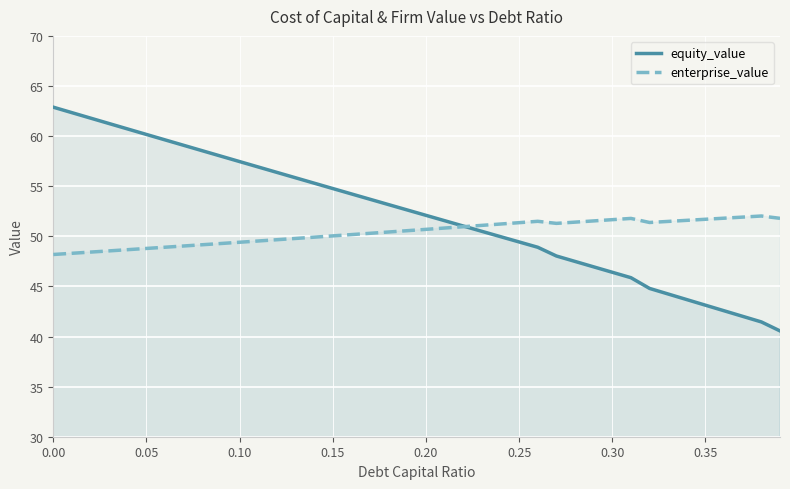

Which series has the largest total across all categories?

equity_value